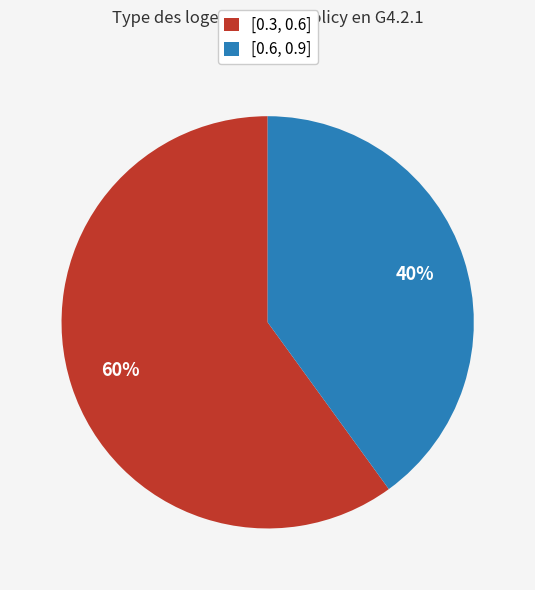

Which has a higher value, [0.3, 0.6] or [0.6, 0.9]?

[0.3, 0.6]